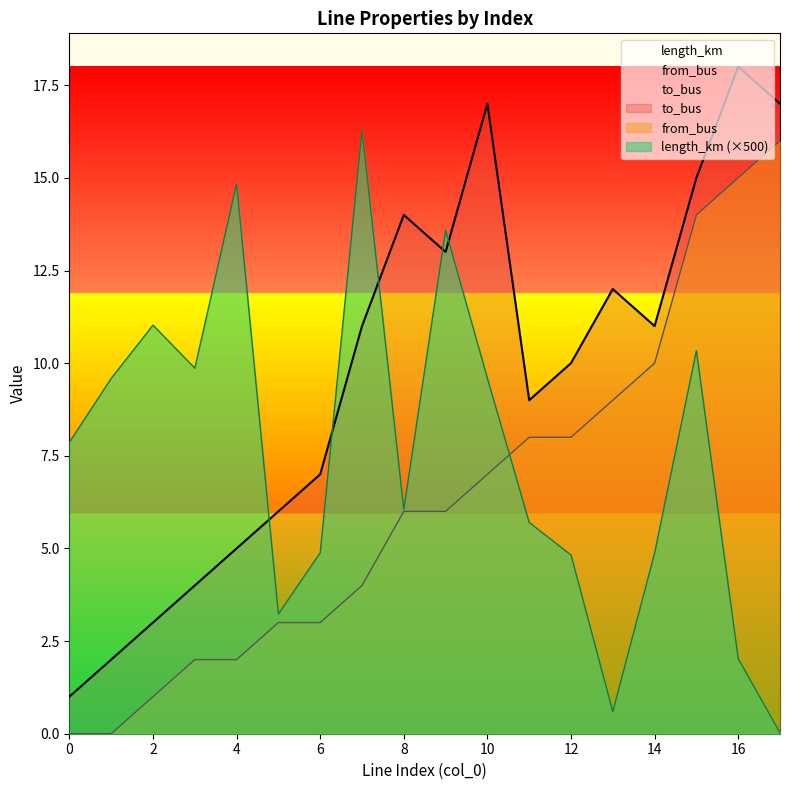

What are all the series names shown in the legend?

length_km, from_bus, to_bus